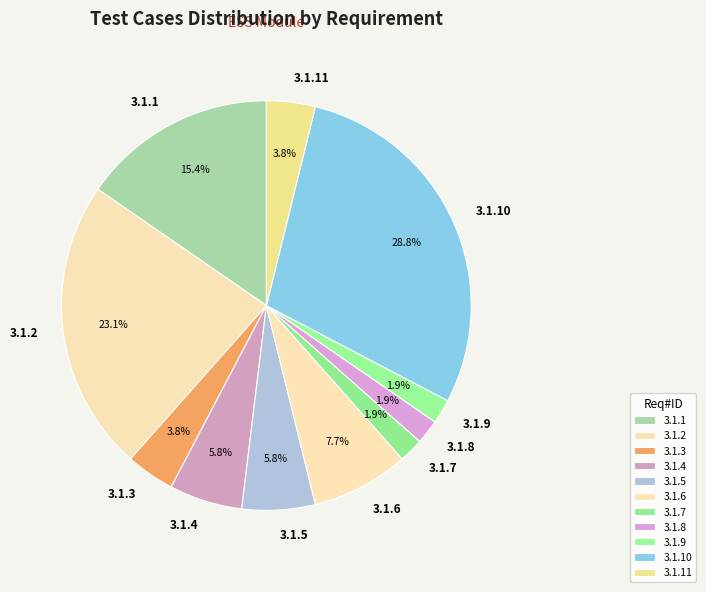

Which has a higher value, 3.1.5 or 3.1.8?

3.1.5